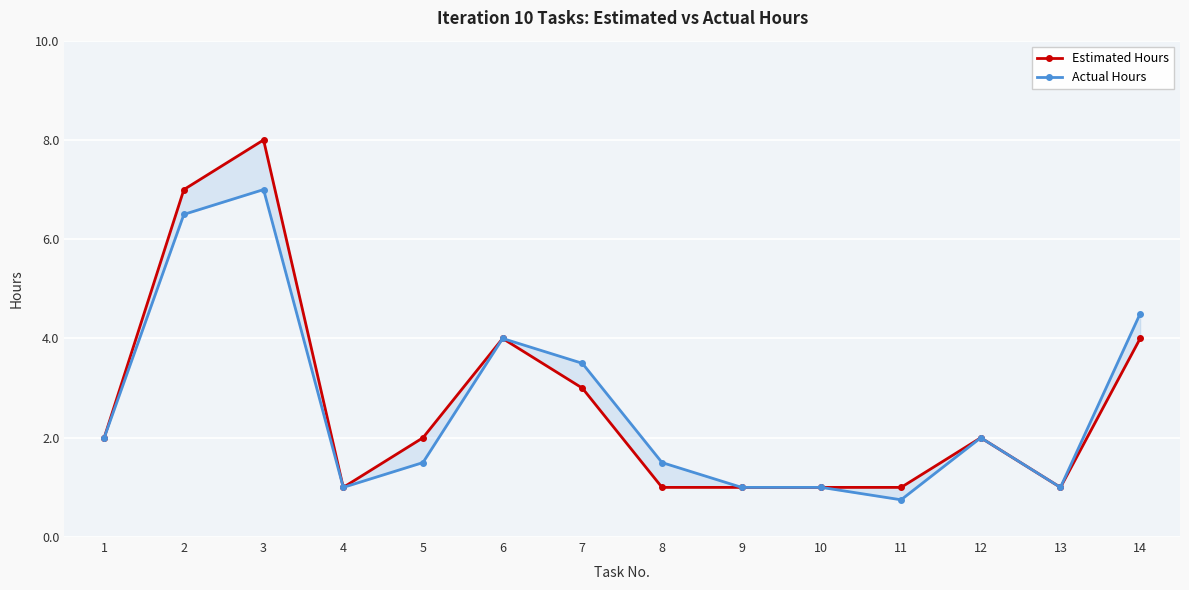

In Actual Hours, how many points are lower than both neighbors (excluding endpoints)?

3